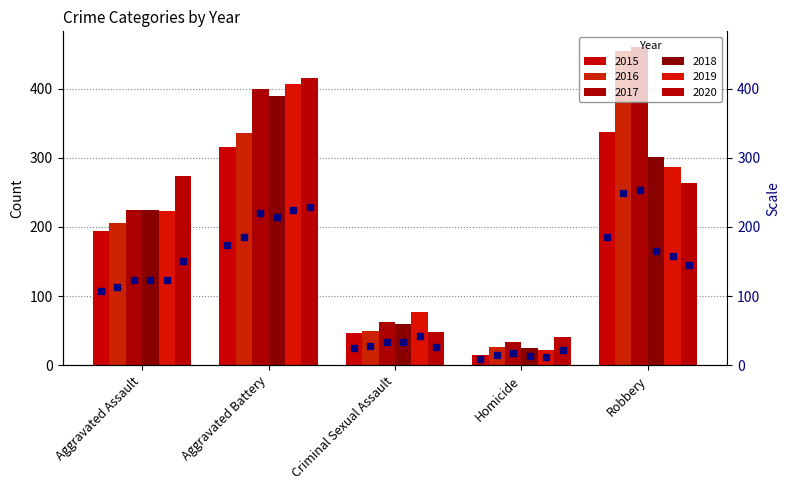

Count the number of categories in the chart.

5